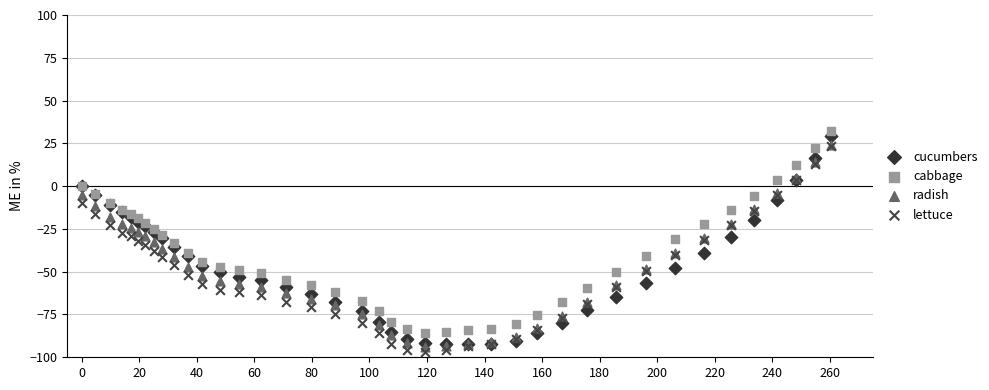

What are all the series names shown in the legend?

cucumbers, cabbage, radish, lettuce